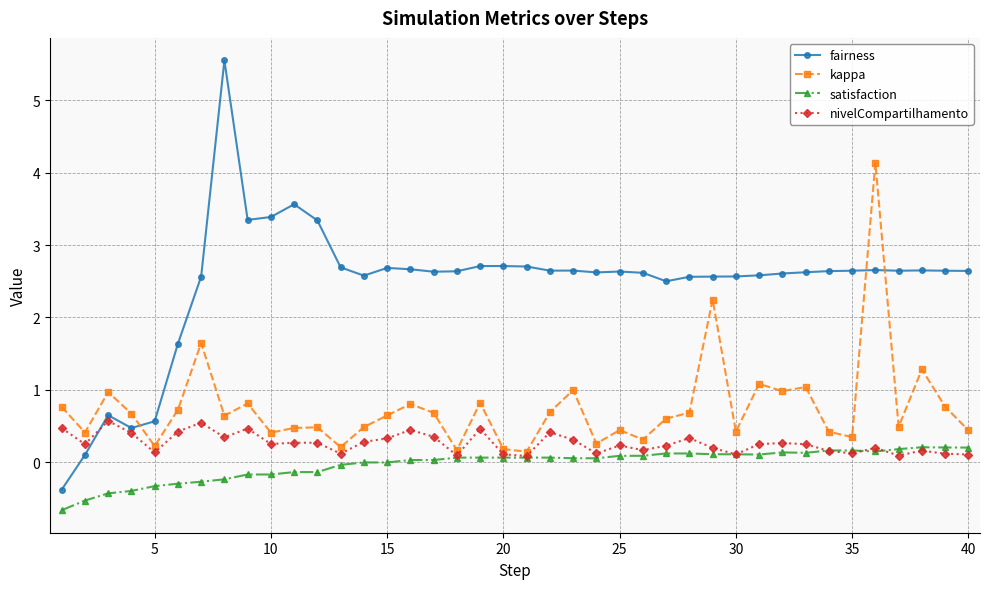

How many series are shown in this chart?

4